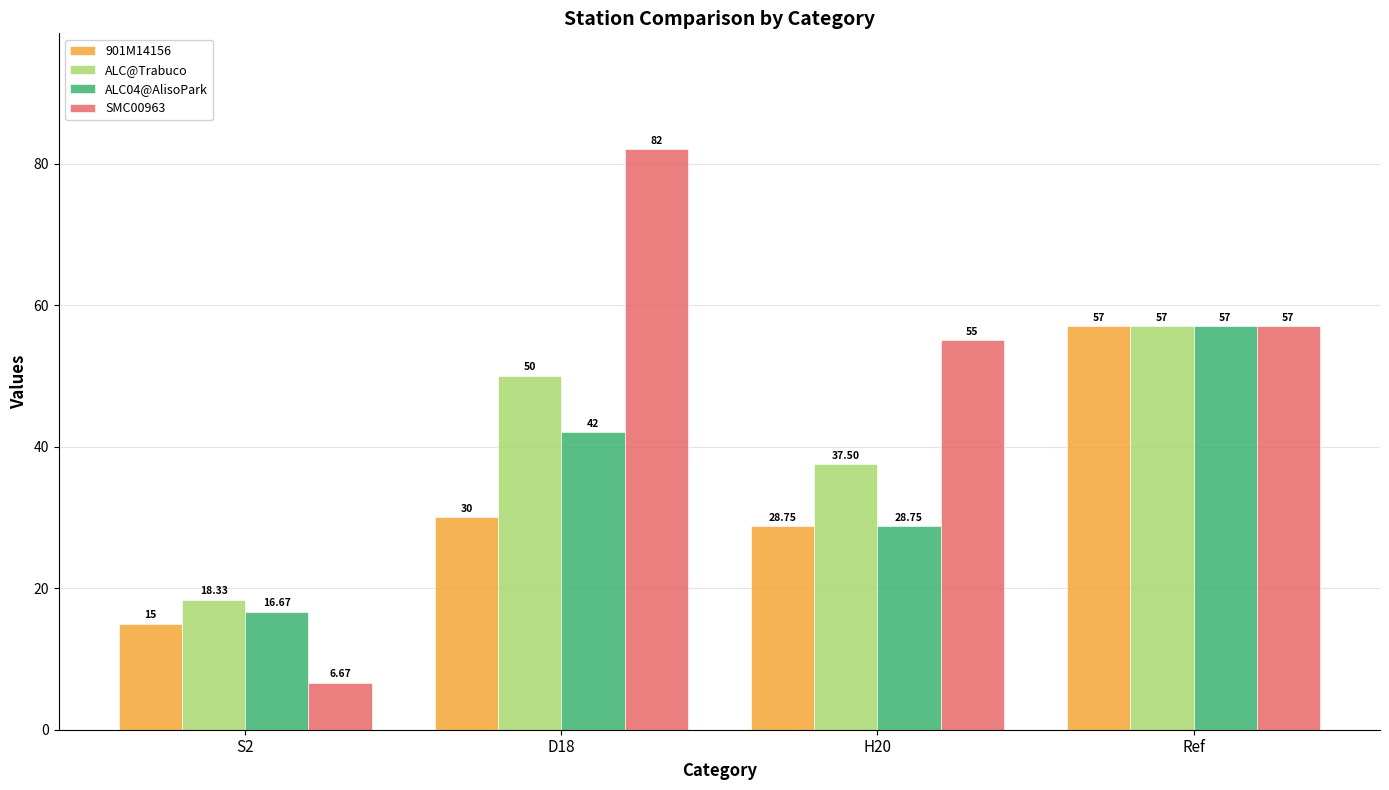

How many values in the 901M14156 series are below 30?

2